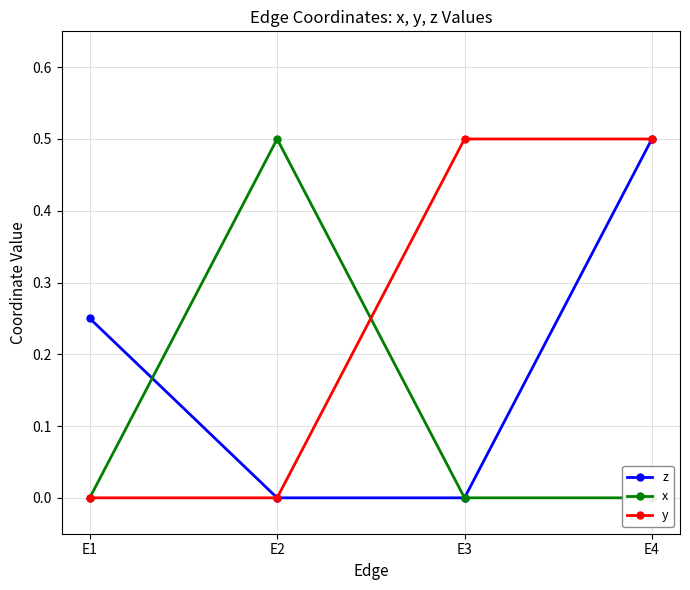

The x series shows -0.3 at E1. True or false?

False